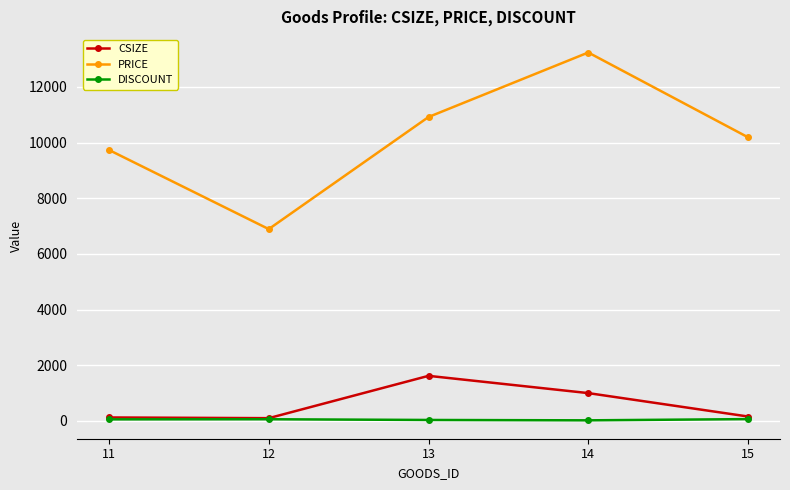

At which category is the sum across all series the highest?

14